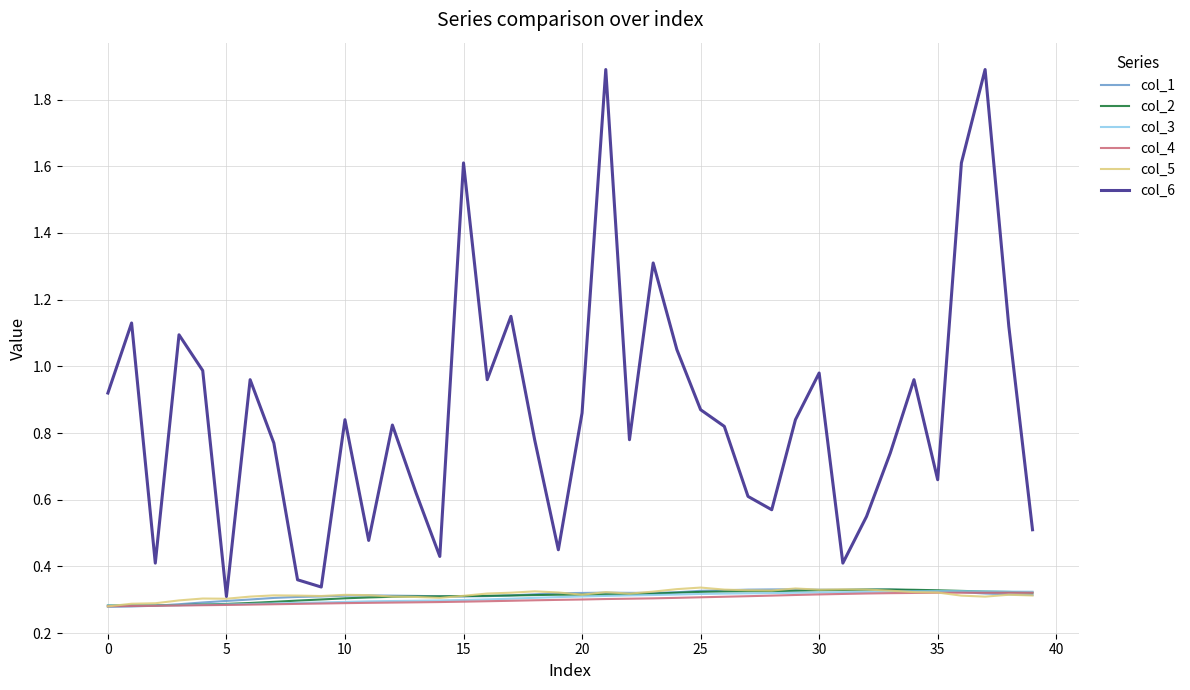

Which series has the largest range (max minus min)?

col_6